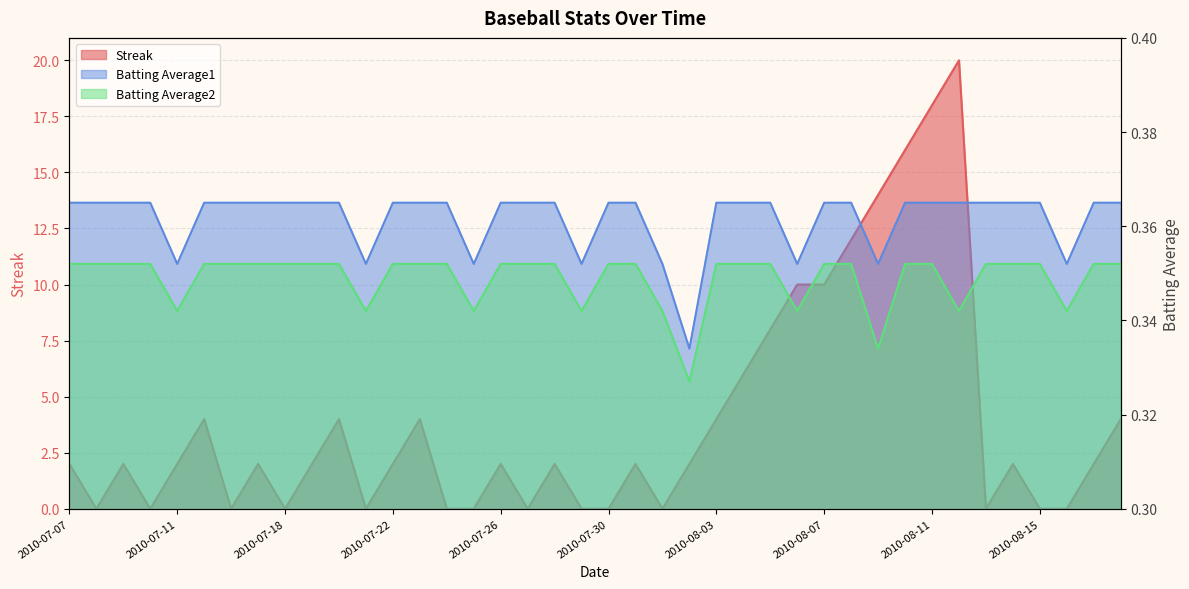

Is the value of Batting Average1 at 2010-07-09 greater than the value of Batting Average2 at 2010-07-30?

Yes